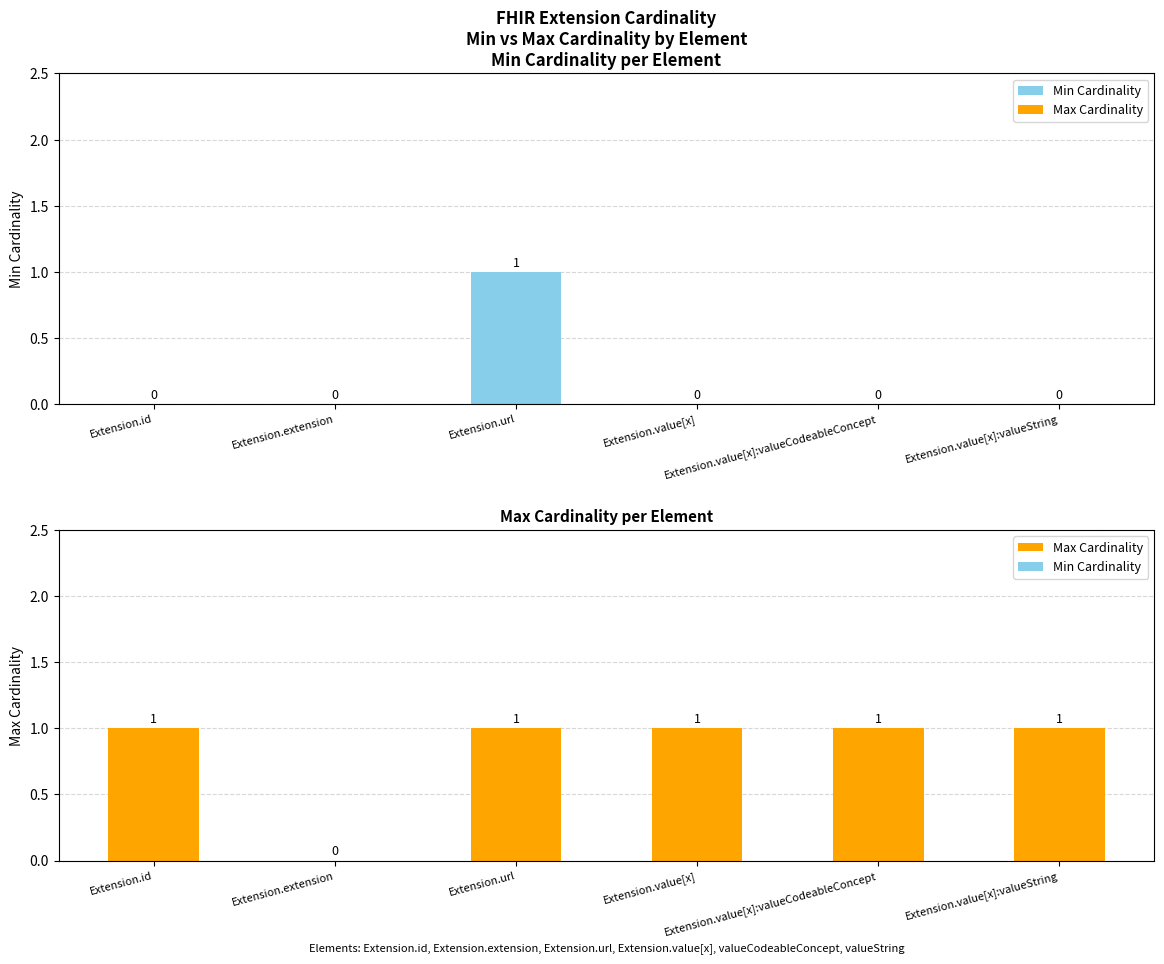

The Max Cardinality series shows 1 at Extension.value[x]. True or false?

True